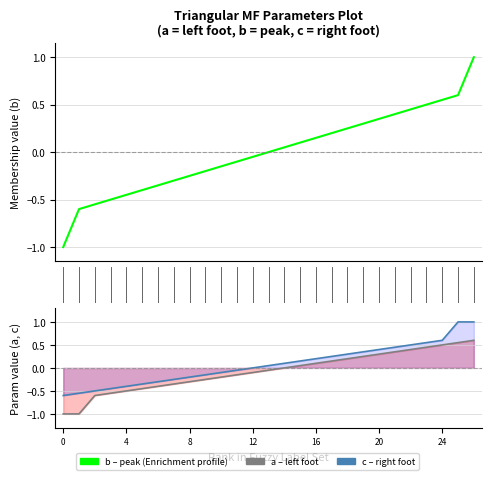

At how many categories does at least one series exceed 0?

14